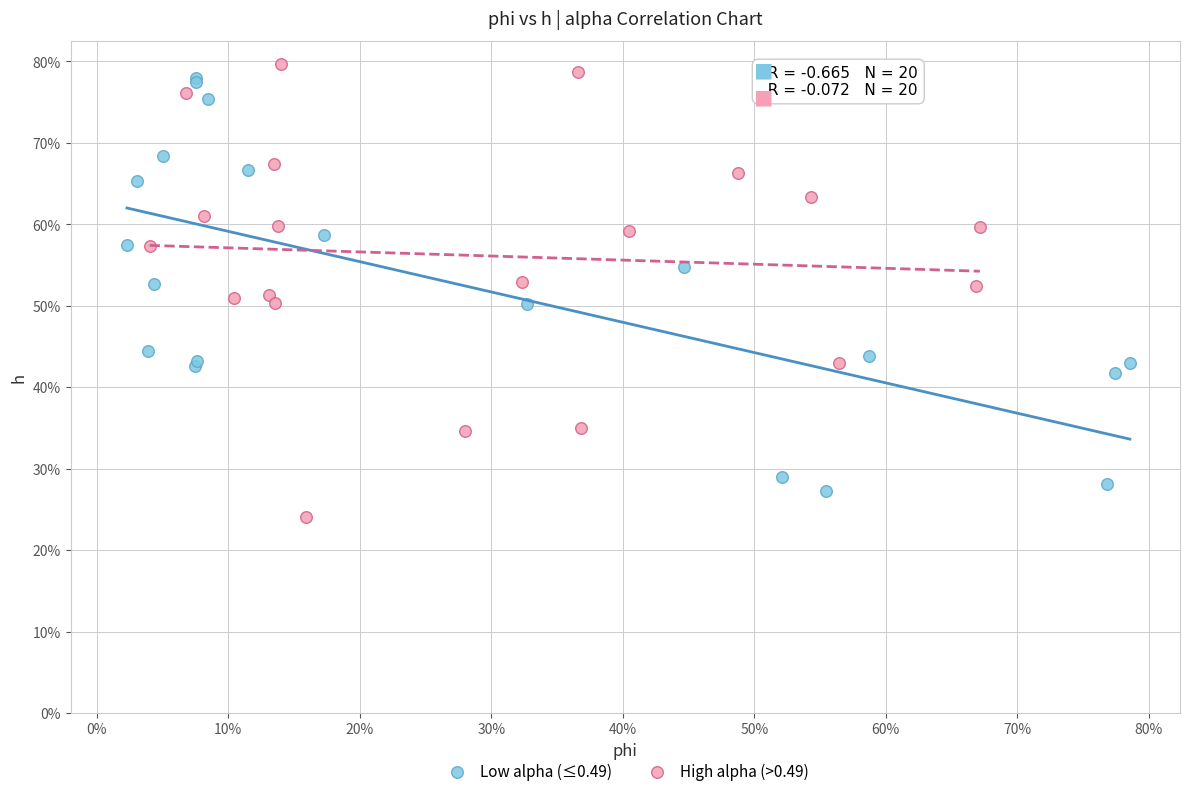

Which series contains the highest Y value?

High alpha (>0.49)